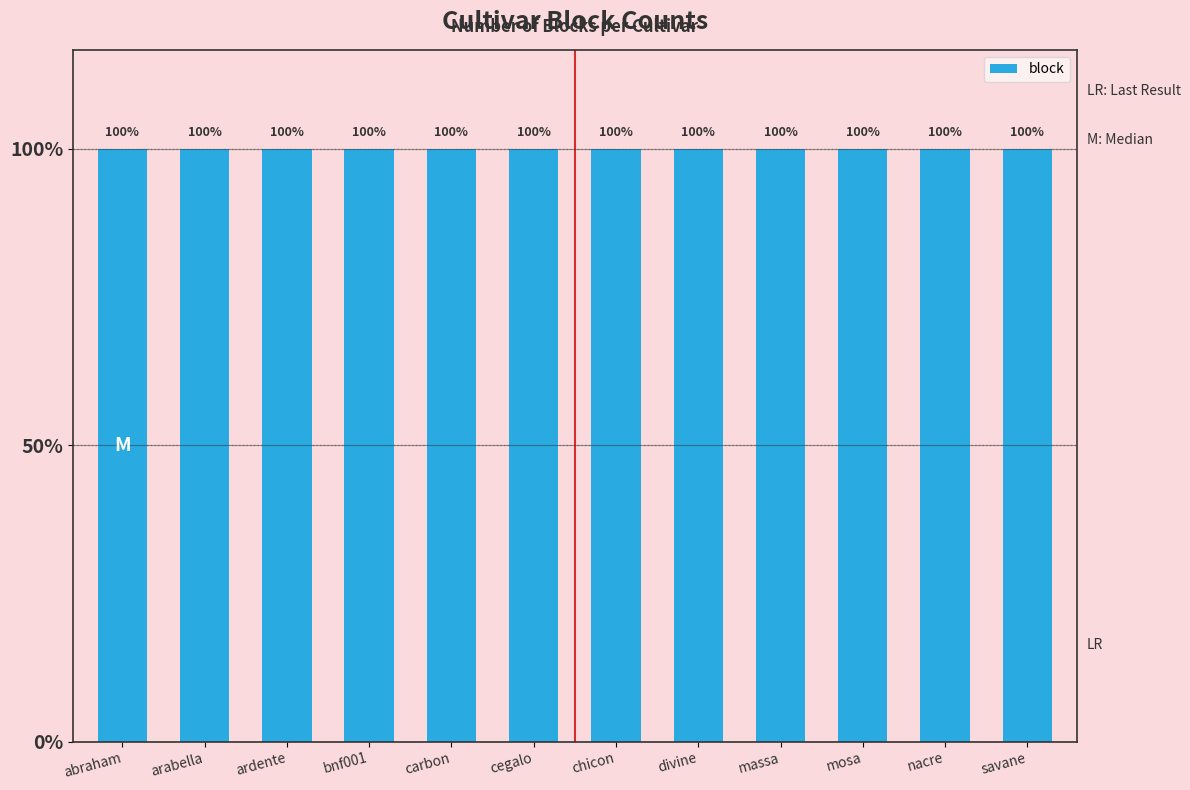

List the labels in order of value, largest first.

ardente, cegalo, massa, savane, arabella, carbon, divine, nacre, abraham, bnf001, chicon, mosa